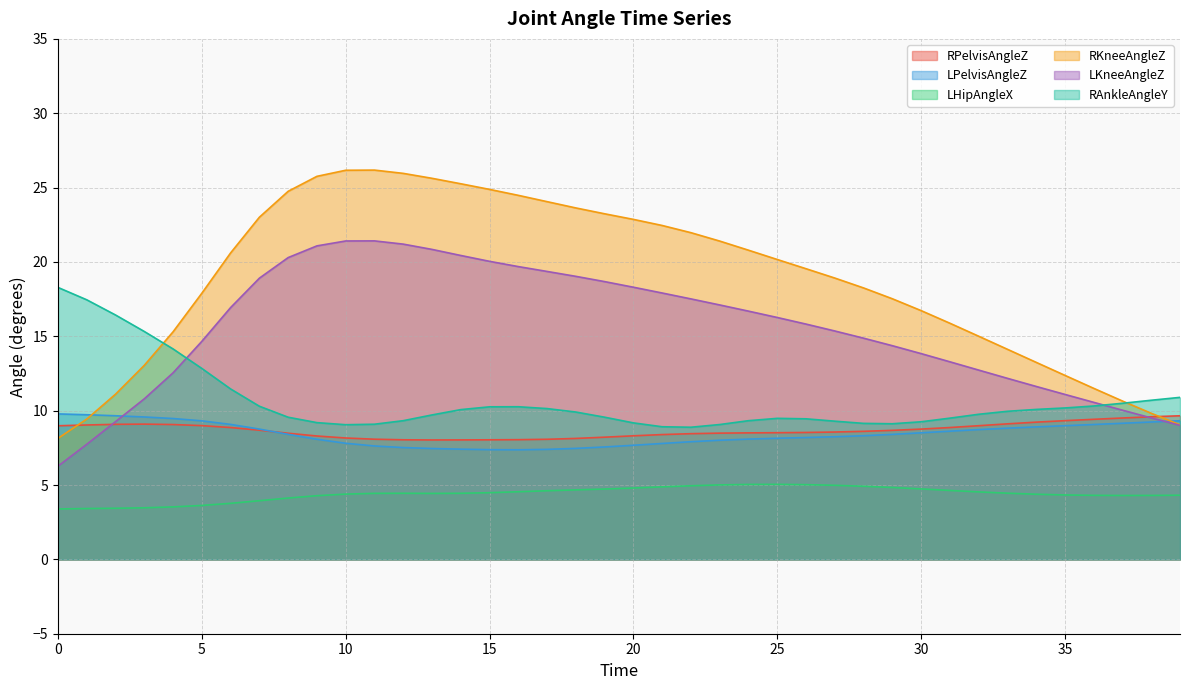

Reading right to left, transcribe all the data shown in this chart.

RPelvisAngleZ: 9.7	9.6	9.5	9.4	9.3	9.2	9.1	9.0	8.9	8.8	8.7	8.6	8.6	8.5	8.5	8.5	8.5	8.5	8.4	8.3	8.2	8.1	8.1	8.0	8.0	8.0	8.0	8.0	8.1	8.2	8.3	8.5	8.7	8.9	9.0	9.1	9.1	9.1	9.0	9.0
LPelvisAngleZ: 9.3	9.2	9.2	9.1	9.0	8.9	8.8	8.7	8.6	8.5	8.4	8.3	8.2	8.2	8.1	8.1	8.0	7.9	7.8	7.7	7.6	7.5	7.4	7.4	7.4	7.4	7.5	7.5	7.6	7.8	8.1	8.4	8.8	9.1	9.3	9.5	9.6	9.7	9.7	9.8
LHipAngleX: 4.3	4.3	4.3	4.3	4.3	4.4	4.5	4.5	4.6	4.7	4.8	4.9	5.0	5.0	5.0	5.0	5.0	4.9	4.9	4.8	4.7	4.7	4.6	4.5	4.5	4.4	4.4	4.4	4.4	4.4	4.3	4.1	3.9	3.8	3.6	3.5	3.5	3.4	3.4	3.4
RKneeAngleZ: 9.0	9.8	10.6	11.5	12.4	13.2	14.1	15.0	15.9	16.7	17.5	18.3	18.9	19.5	20.2	20.8	21.4	22.0	22.5	22.9	23.2	23.6	24.1	24.5	24.9	25.3	25.6	26.0	26.2	26.2	25.8	24.8	23.0	20.6	17.9	15.3	13.0	11.1	9.4	8.1
LKneeAngleZ: 9.0	9.5	10.0	10.6	11.1	11.6	12.2	12.7	13.3	13.8	14.4	14.9	15.4	15.8	16.3	16.7	17.1	17.5	17.9	18.3	18.7	19.0	19.4	19.7	20.0	20.4	20.8	21.2	21.4	21.4	21.1	20.3	18.9	16.9	14.7	12.5	10.8	9.3	7.7	6.3
RAnkleAngleY: 10.9	10.7	10.5	10.3	10.2	10.1	10.0	9.8	9.5	9.3	9.1	9.1	9.3	9.5	9.5	9.3	9.1	8.9	8.9	9.2	9.6	9.9	10.1	10.3	10.3	10.1	9.7	9.3	9.1	9.1	9.2	9.6	10.3	11.5	12.8	14.2	15.3	16.4	17.5	18.3